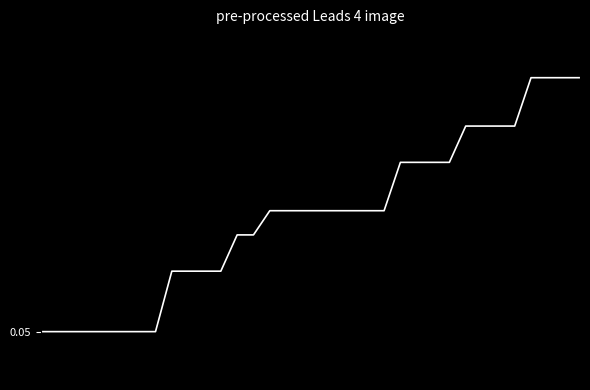

Does the chart have visible grid lines?

No